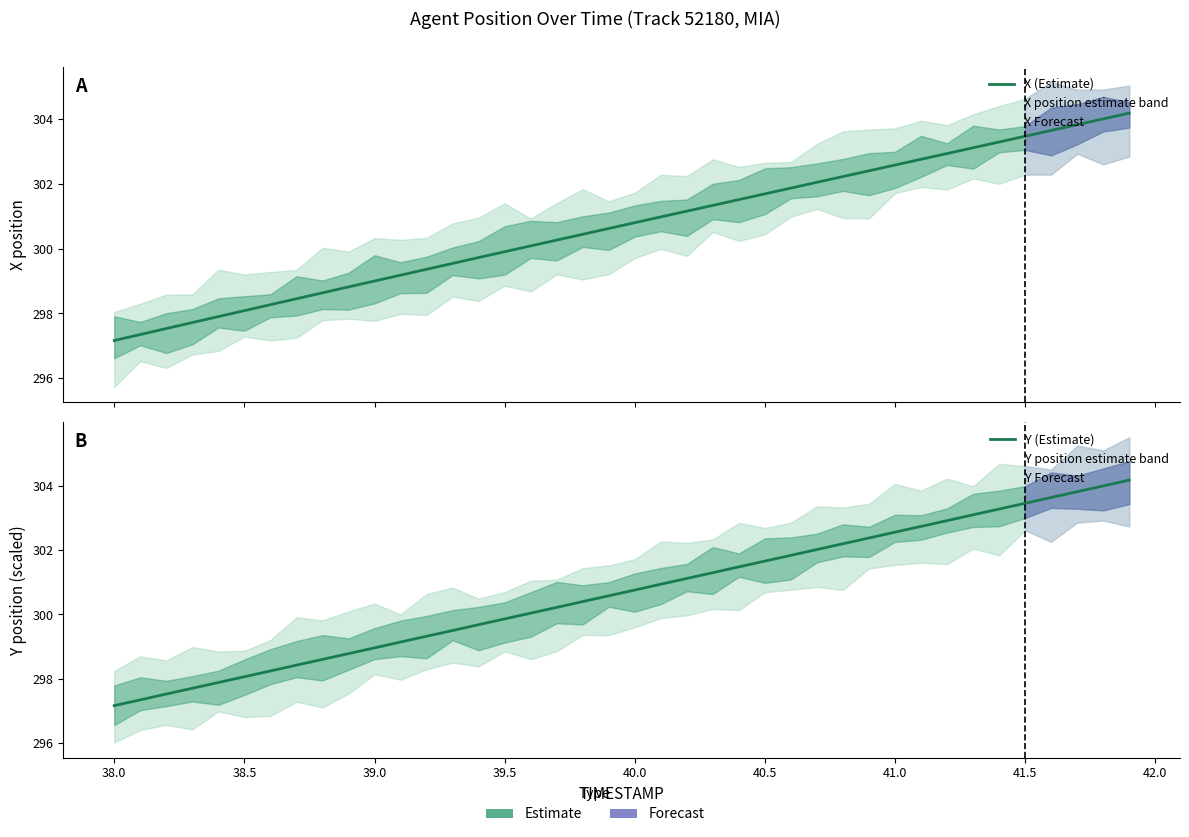

True or false: Y (Estimate) and X (Estimate) cross at least once.

False